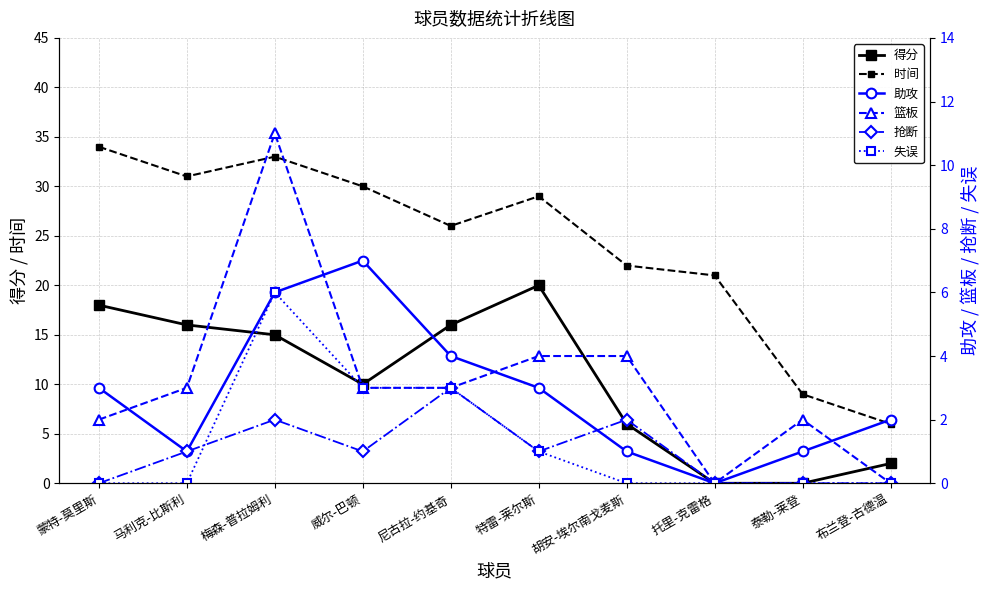

In 助攻, how many points are lower than both neighbors (excluding endpoints)?

2